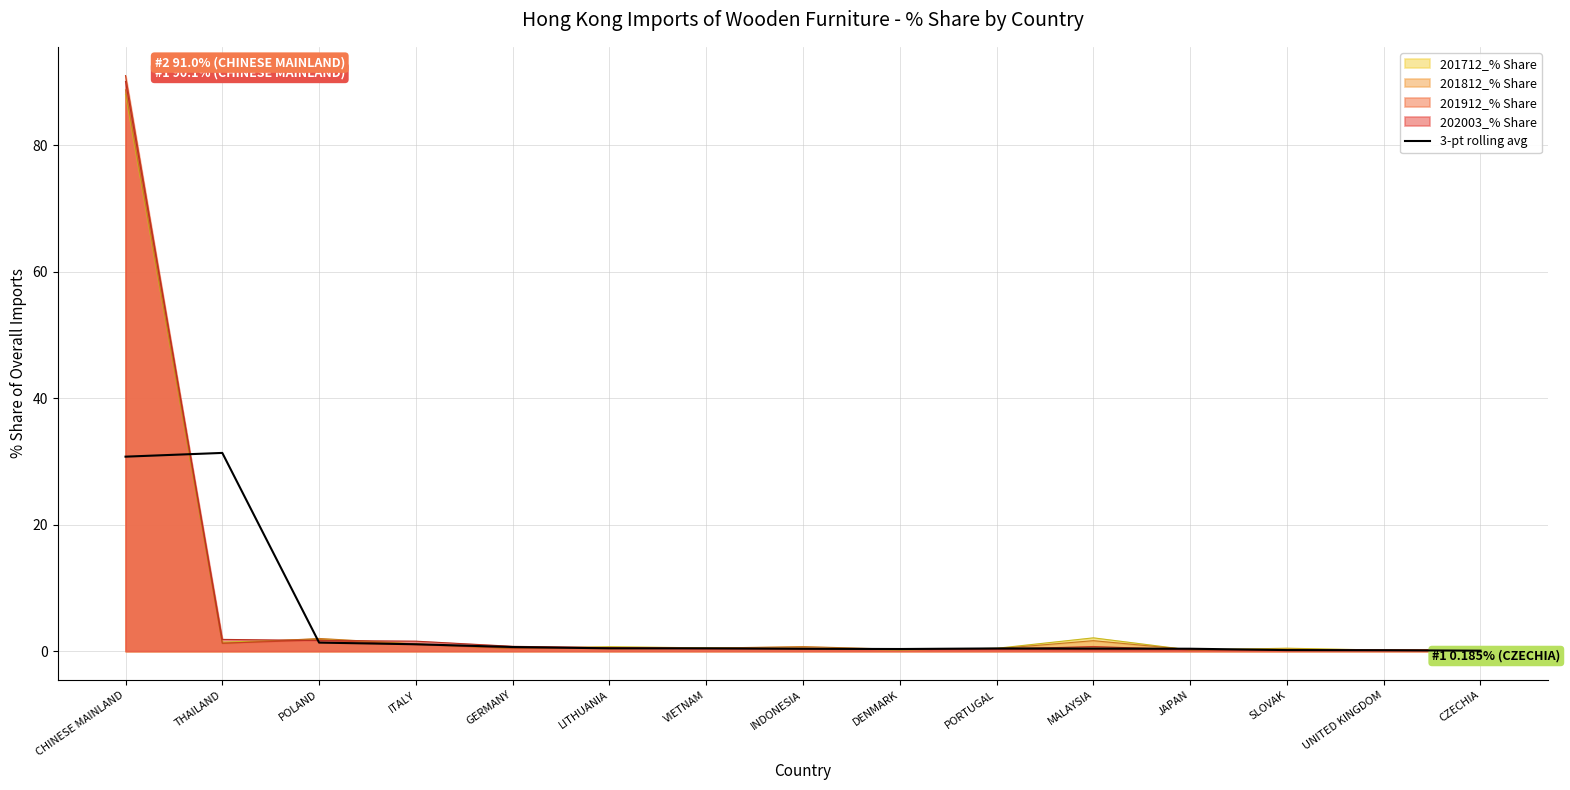

What is the sum of all values?

68.4